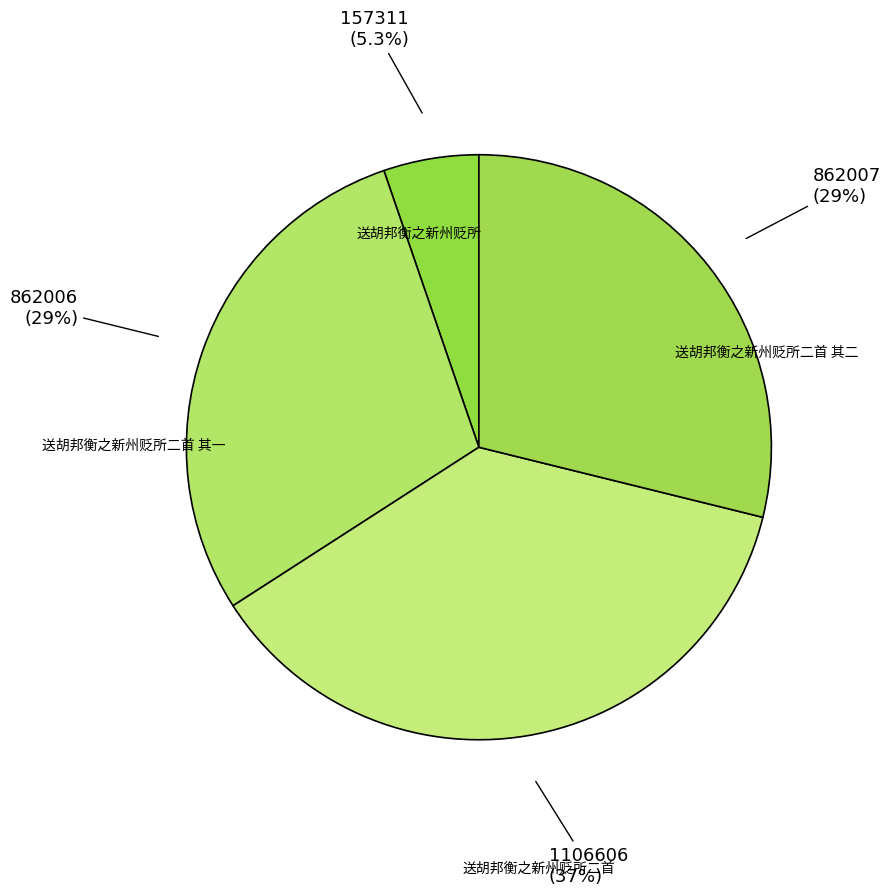

What percentage is the 送胡邦衡之新州贬所二首 其二 slice, to the nearest percent?

29%